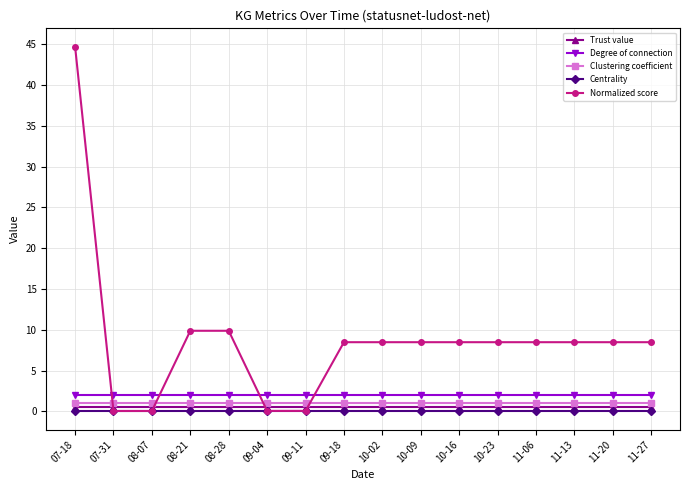

Does the chart display data point markers on the line(s)?

Yes